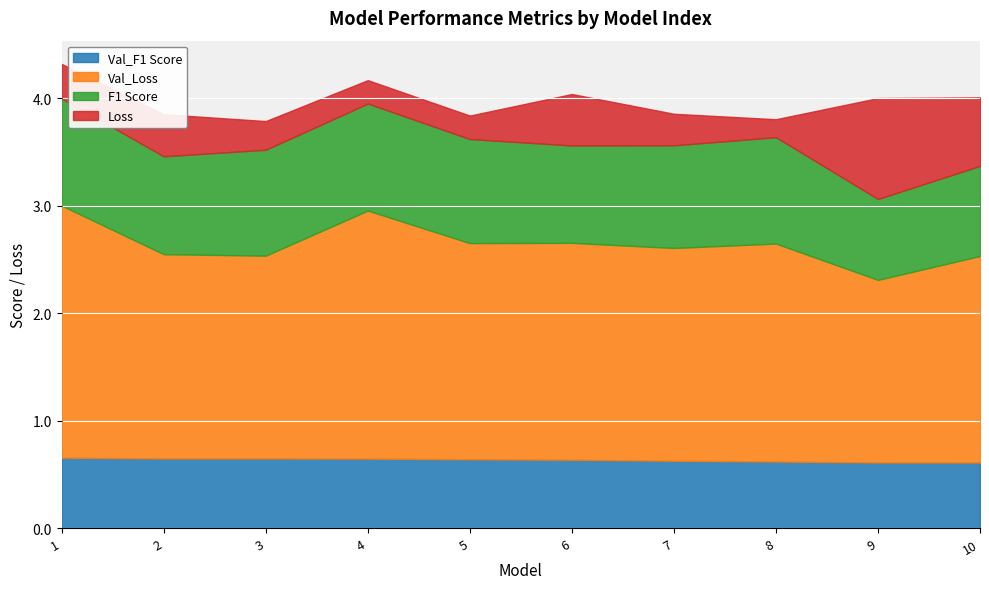

Which label corresponds to the smallest value in the chart?

8